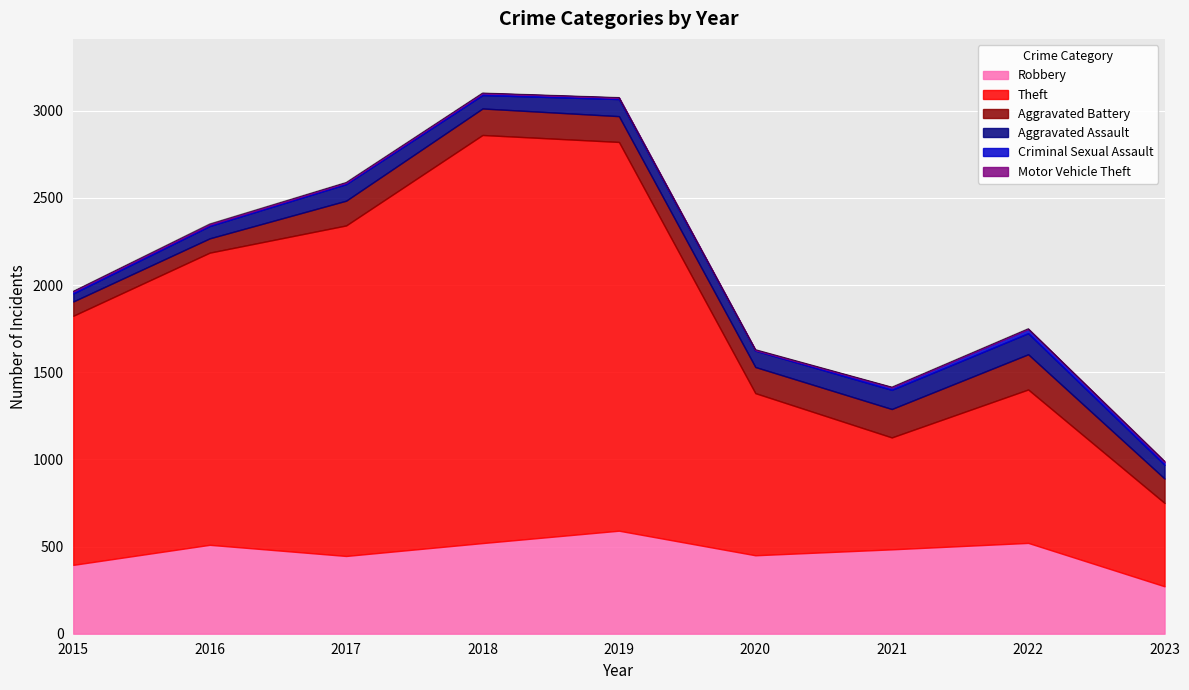

What is the difference between the maximum and minimum values in the Aggravated Assault series?

75